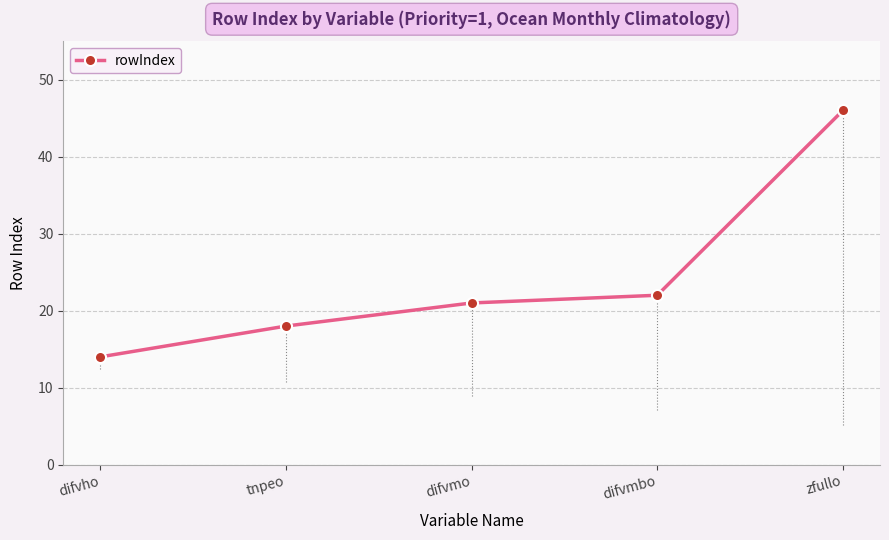

How many data points does each series have?

5